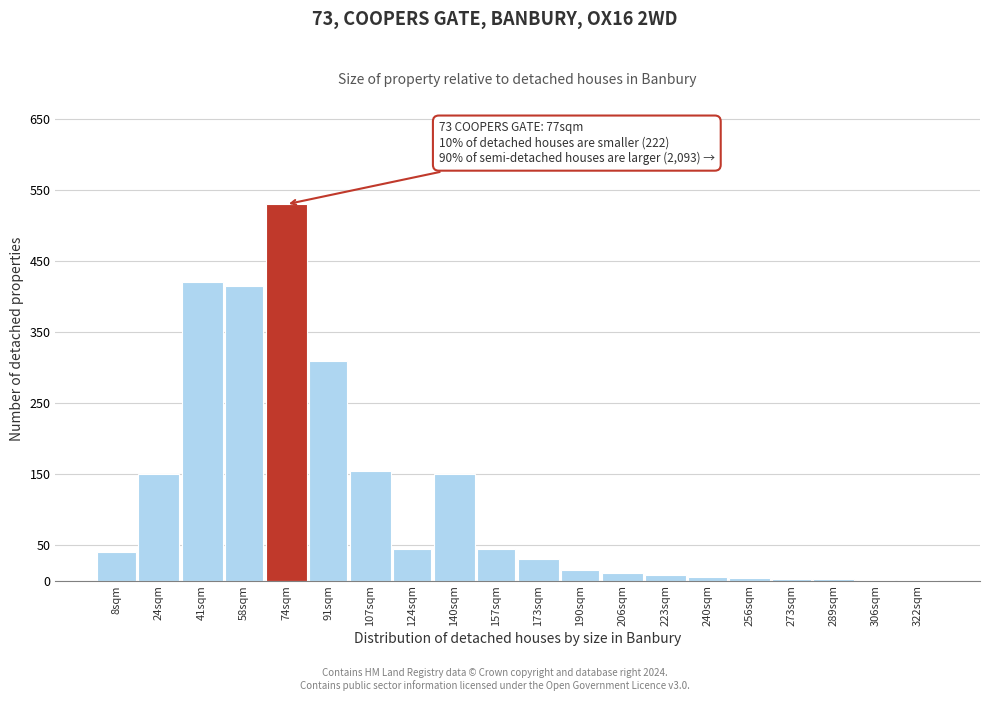

What is the change in value from 91sqm to 107sqm?

-155